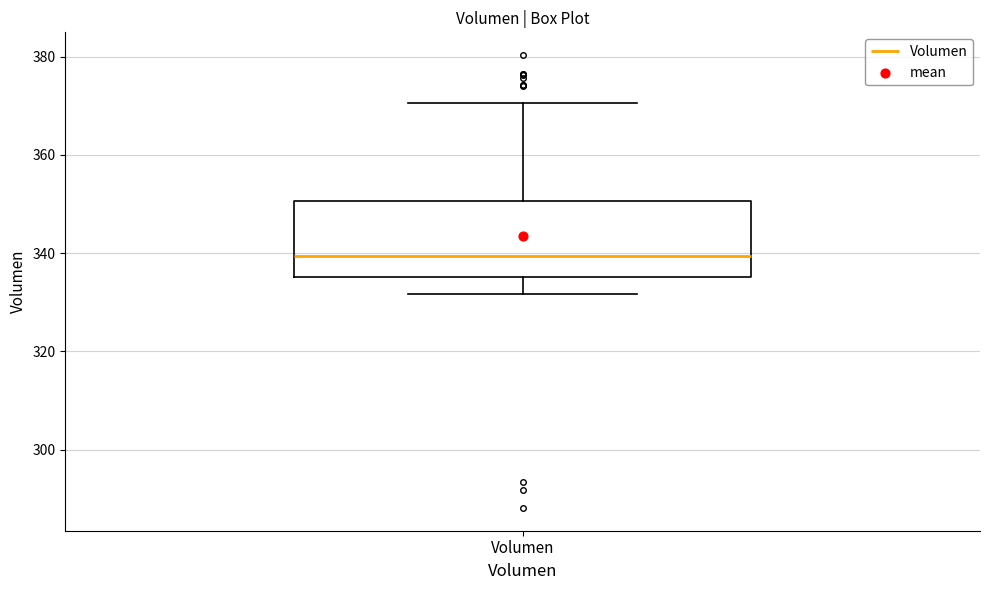

Transcribe this box plot: give where the median line is, the range the box spans, and where the two whiskers end, as read against the y-axis. The values are not printed on the chart, so give them approximately, as read against the axis.

median 340, box 336 to 350, whiskers 332 to 370